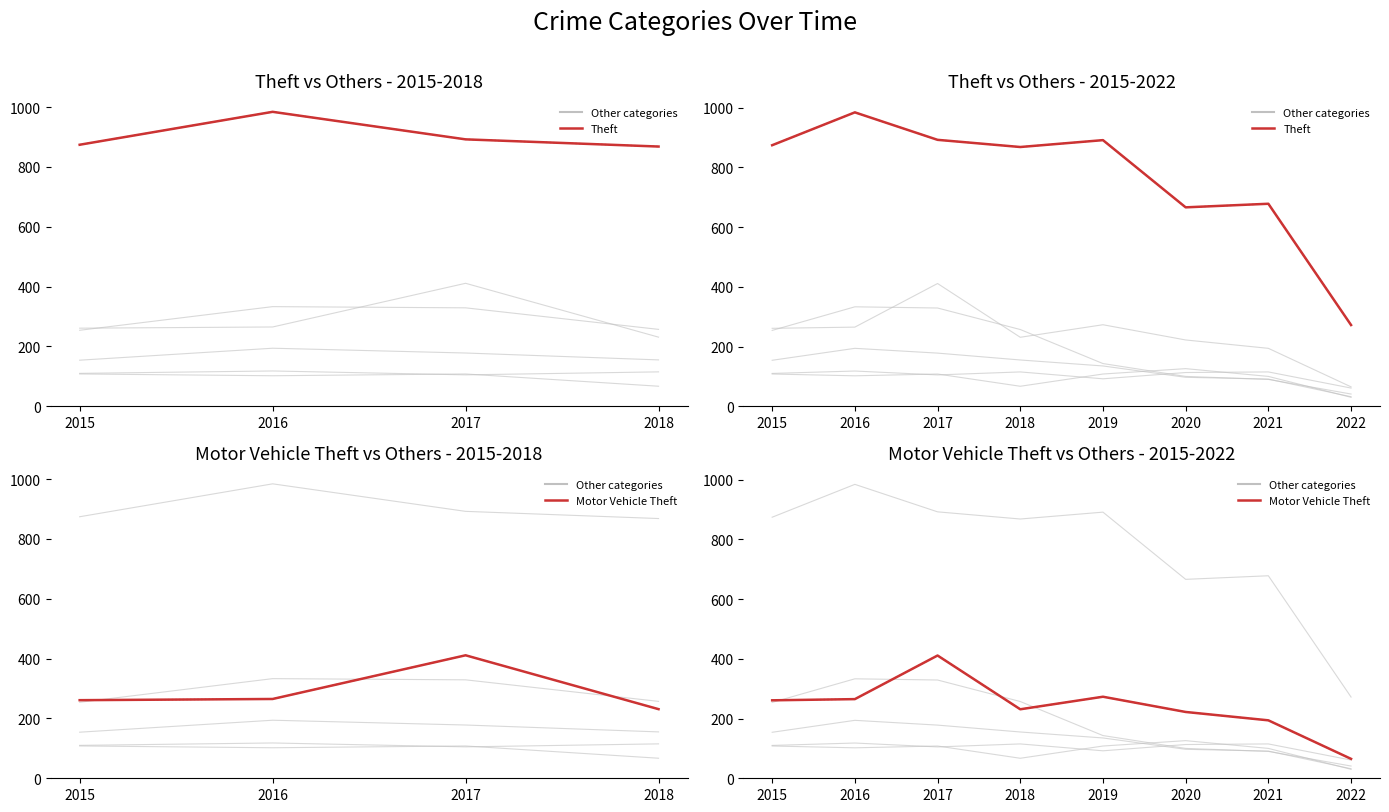

Which category has the highest value across all series?

2016